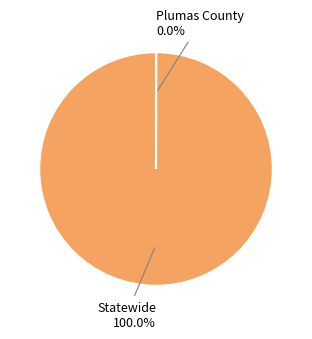

Is there any slice that represents more than half of the pie?

Yes